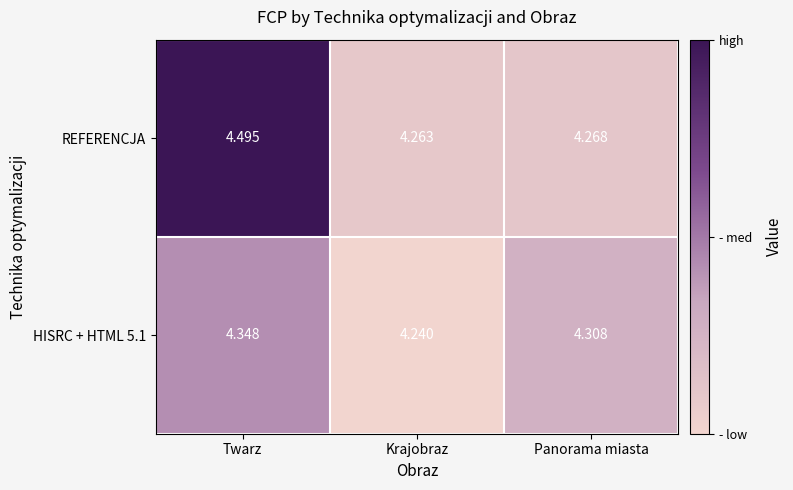

Is the value of HISRC + HTML 5.1 at Krajobraz greater than the value of REFERENCJA at Twarz?

No